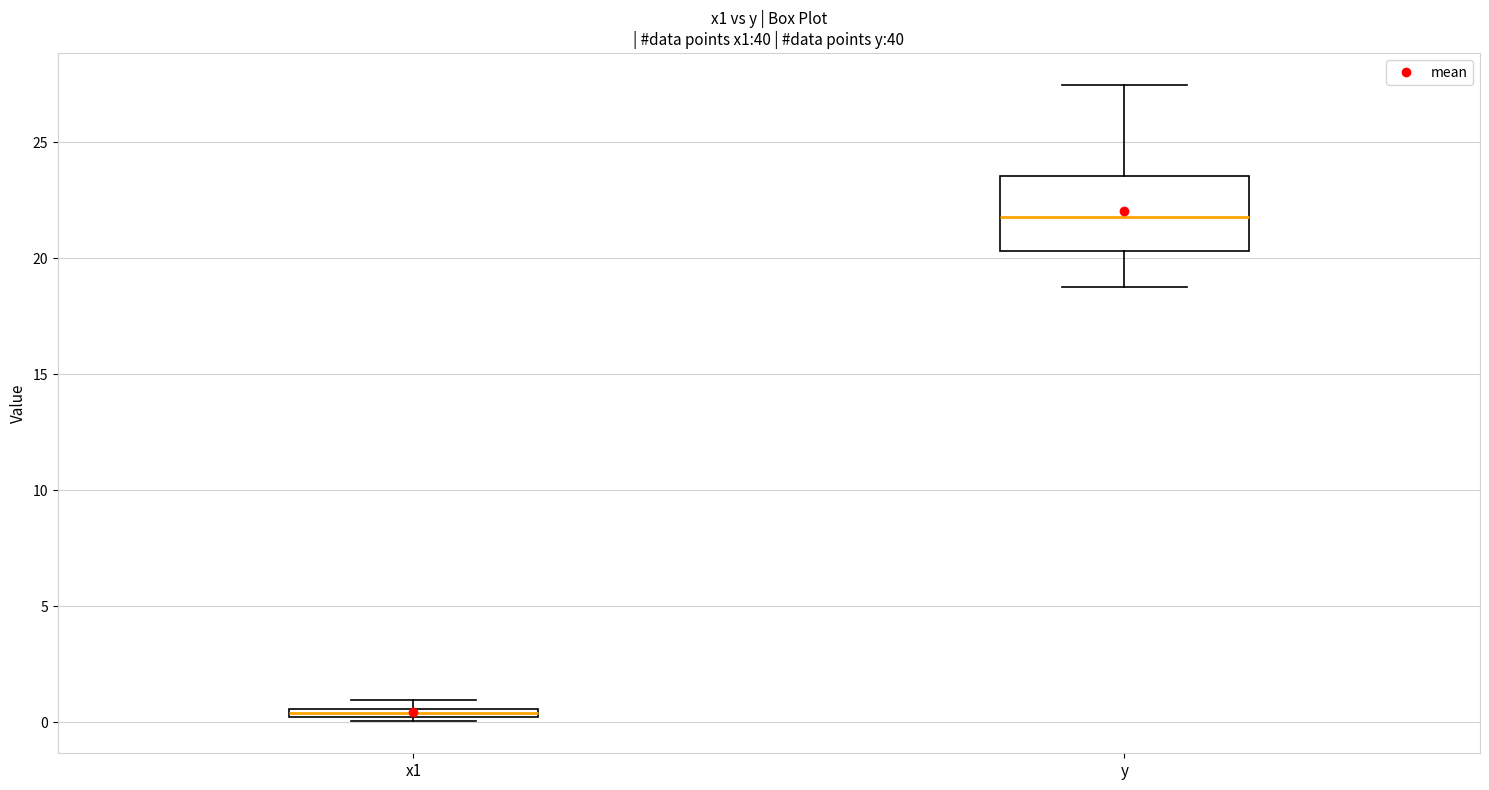

Where does the lower whisker of the box for y end on the y-axis? The values are not printed on the chart, so give them approximately, as read against the axis.

19.0